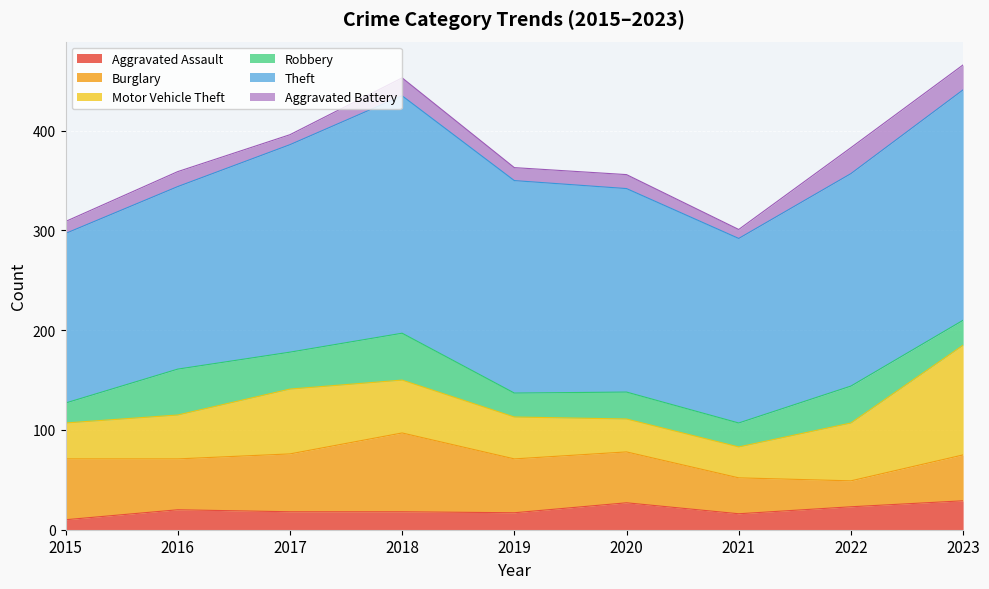

List the series in order of their peak value, lowest first.

Aggravated Battery, Aggravated Assault, Robbery, Burglary, Motor Vehicle Theft, Theft